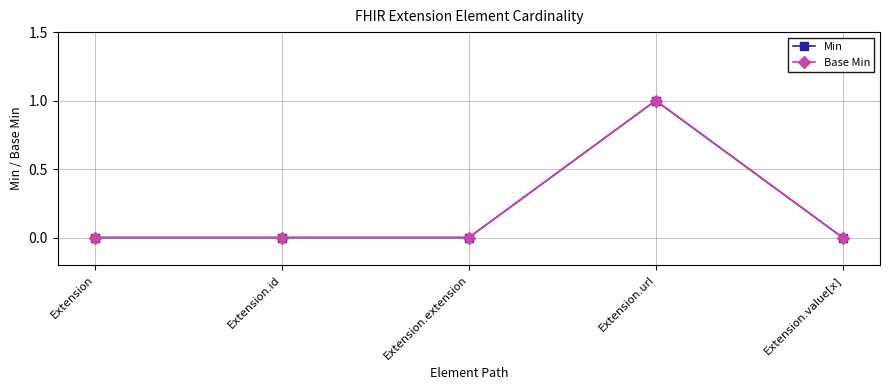

True or false: Min has more than 0 points higher than both neighbors.

True